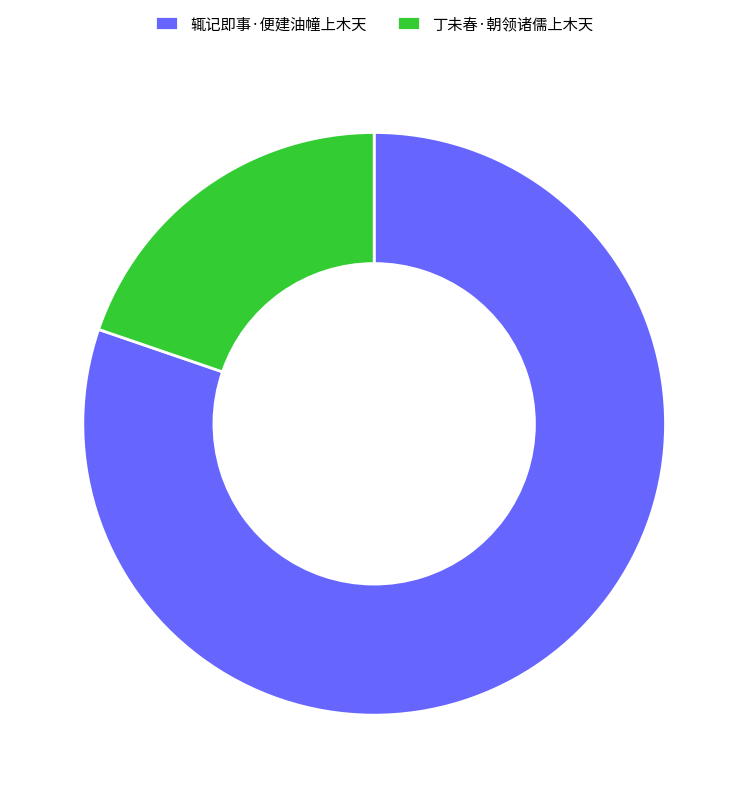

Is it true that 辄记即事·便建油幢上木天 is 66% of the pie?

False